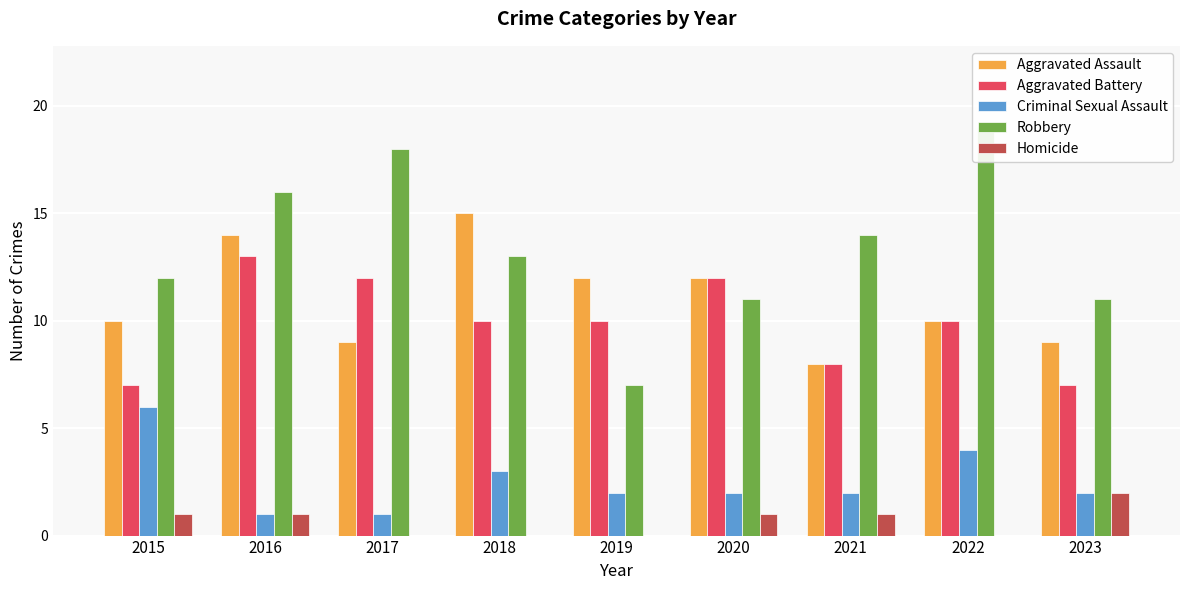

What is the sum of all Homicide values?

6